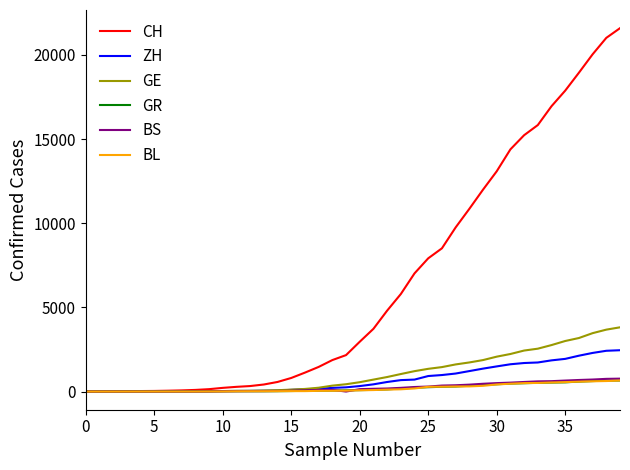

Which series has the largest total across all categories?

CH